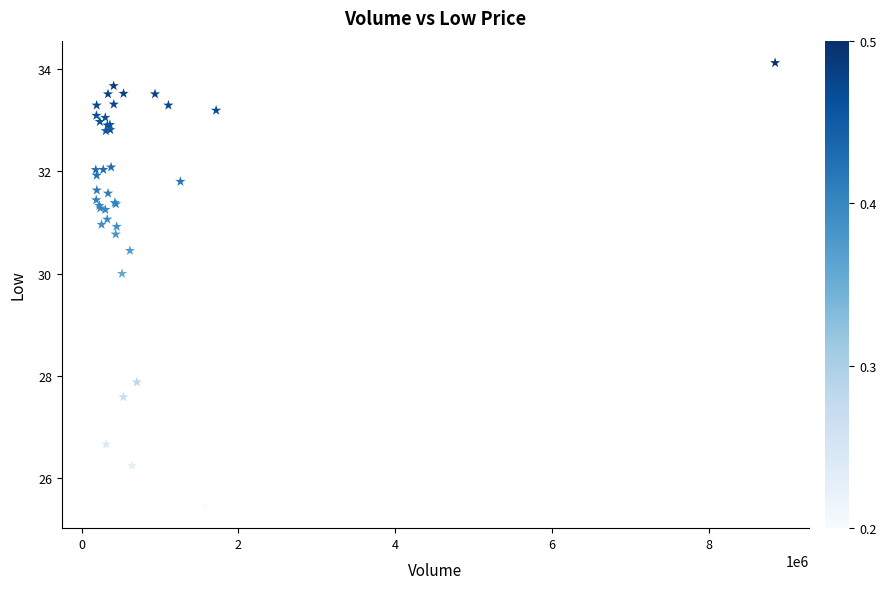

What Y value in the scatter plot is closest to 29?

30.0